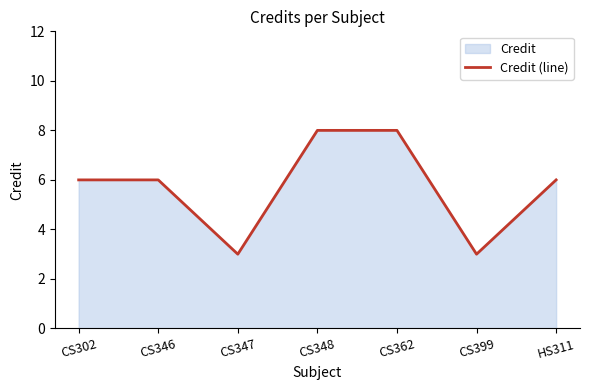

What is the greatest value displayed?

8